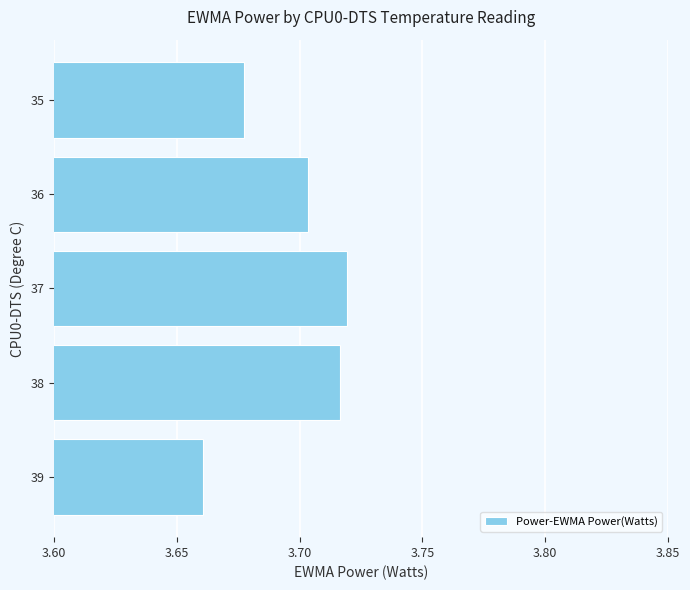

Is it true that the value at 39 is 5.7?

False